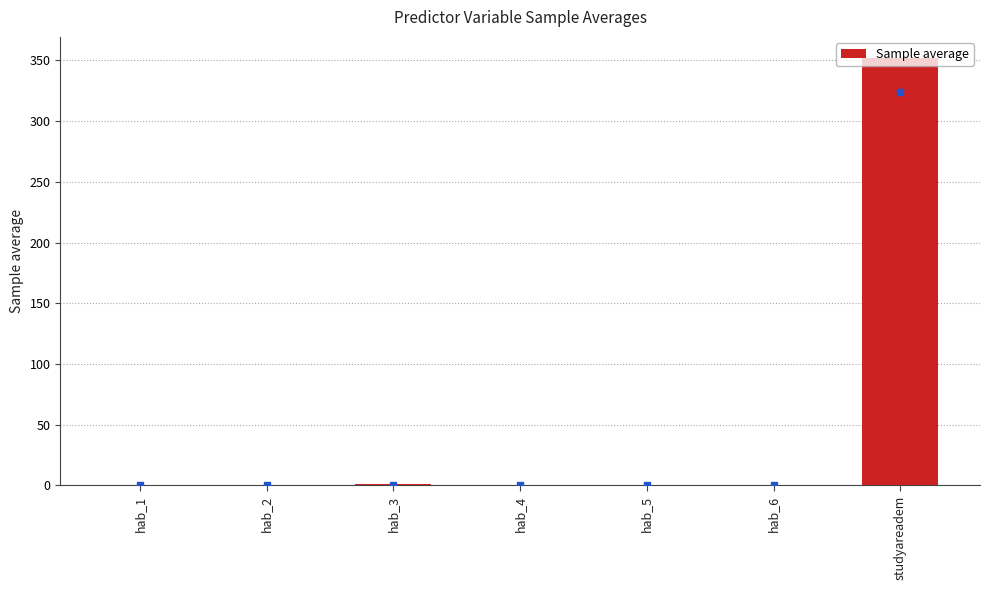

Read the value at hab_4.

0.1